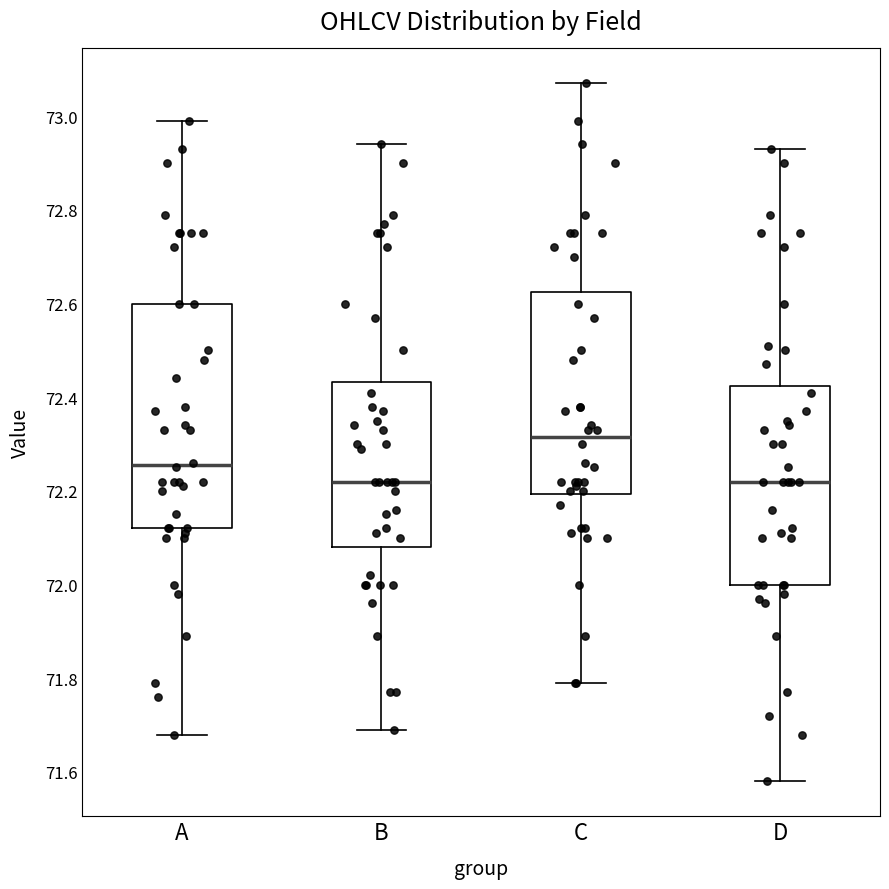

Comparing the boxes themselves (not the whiskers), which one is the tallest?

A